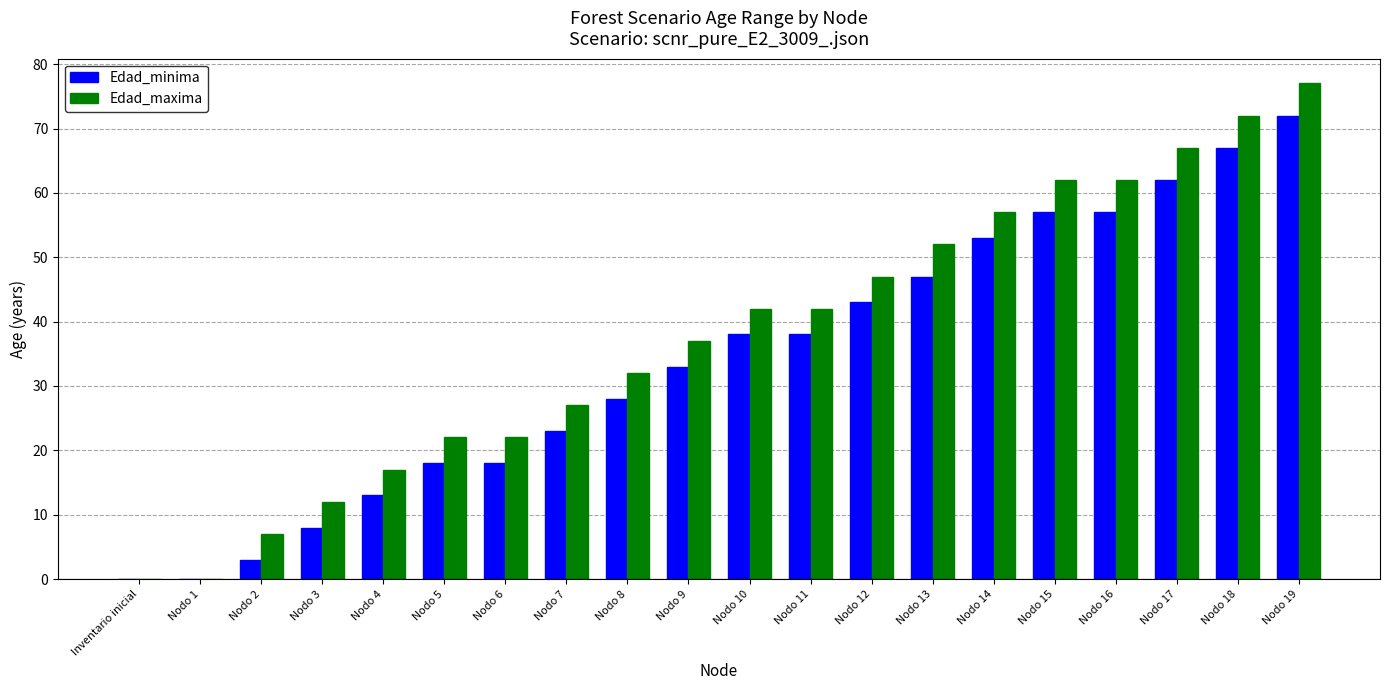

The Edad_maxima series shows 27 at Nodo 7. True or false?

True